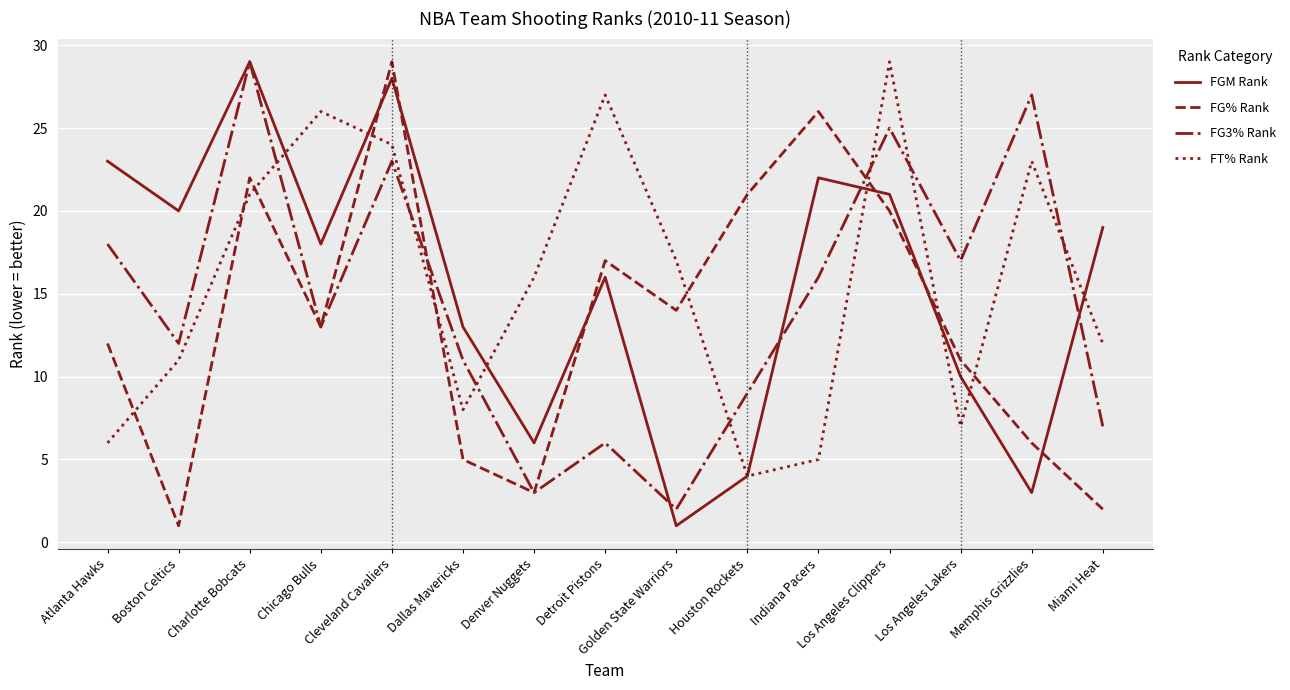

What position from the left is Atlanta Hawks?

1